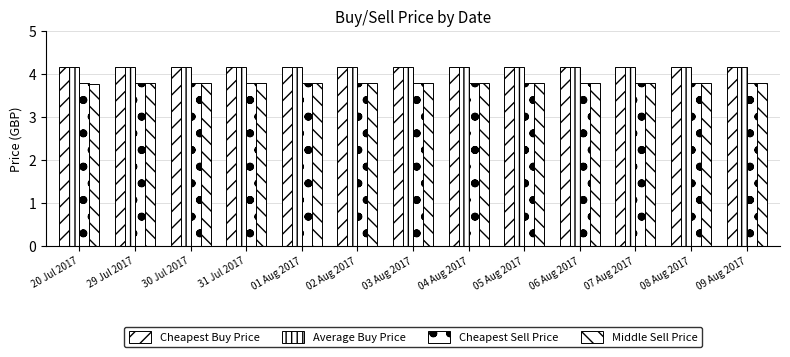

Is it true that Average Buy Price equals 4.2 at 08 Aug 2017?

True